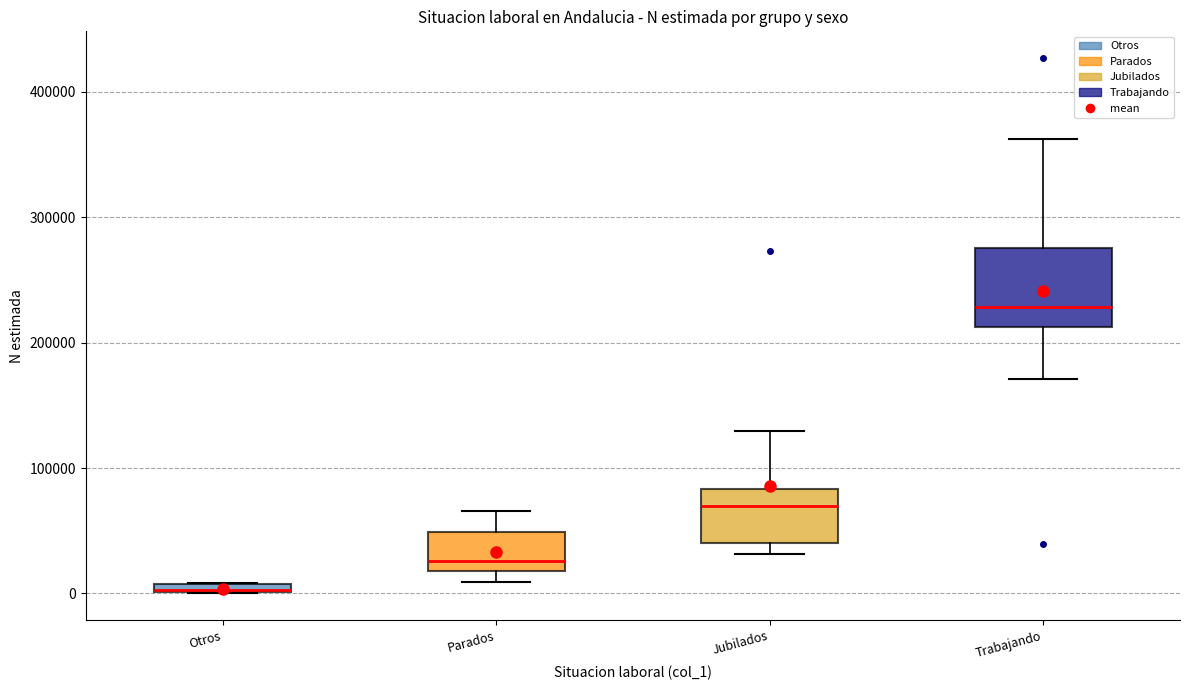

Where is the lower edge of the box for Trabajando on the y-axis? The values are not printed on the chart, so give them approximately, as read against the axis.

210000